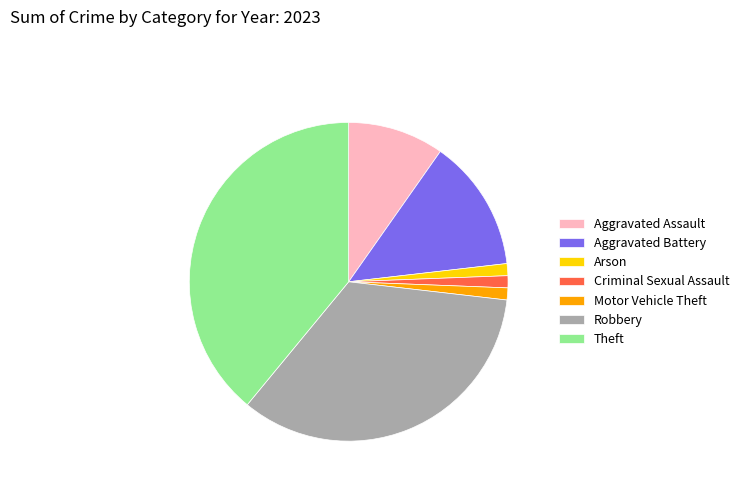

Between Criminal Sexual Assault and Aggravated Assault, which is larger?

Aggravated Assault